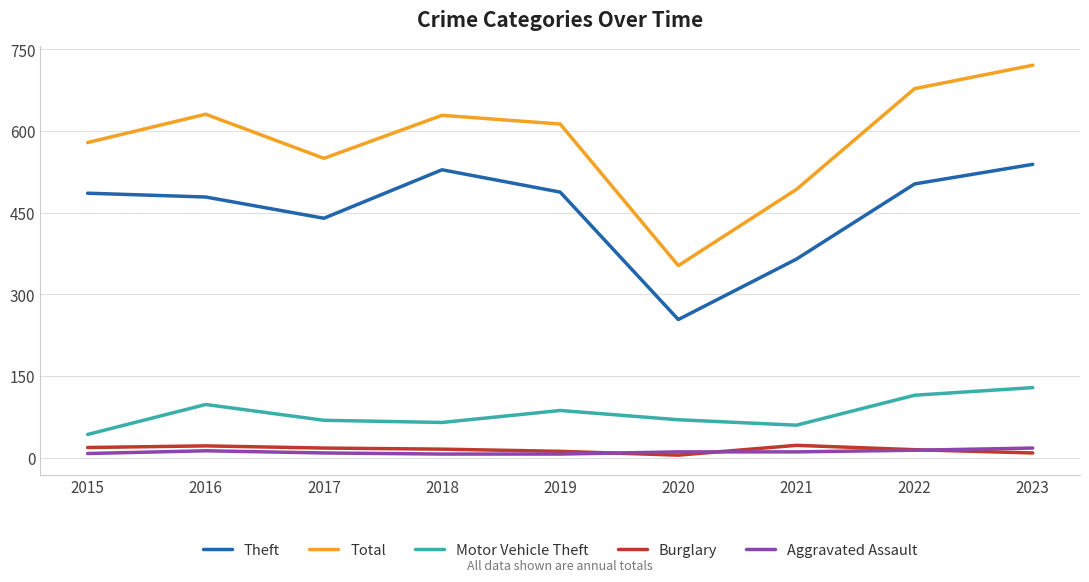

In Burglary, how many points are higher than both neighbors (excluding endpoints)?

2